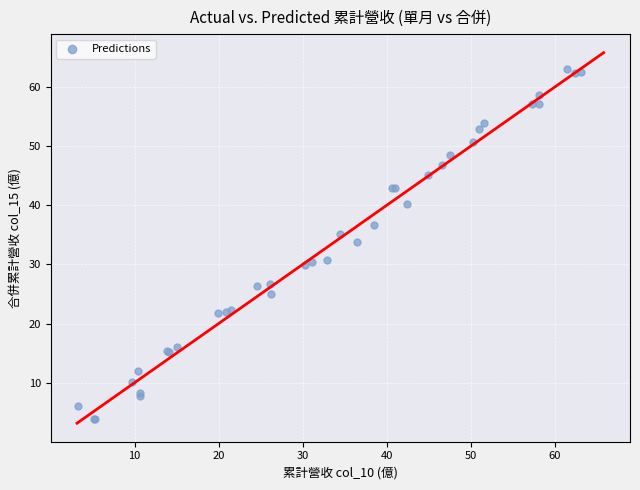

What Y value in the scatter plot is closest to 33?

33.8